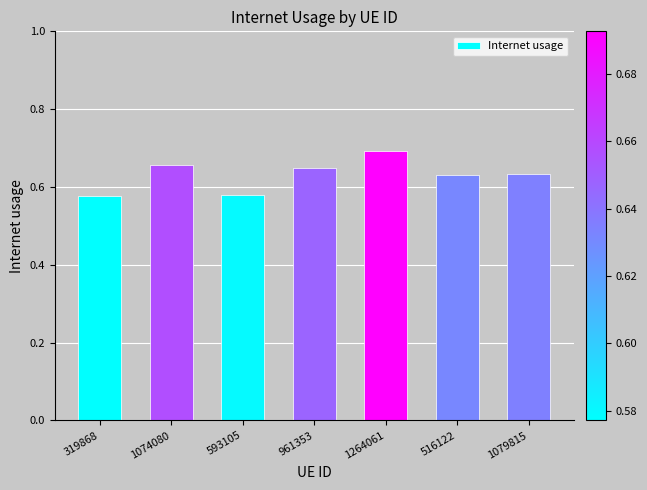

Between 1264061 and 593105, which is larger?

1264061